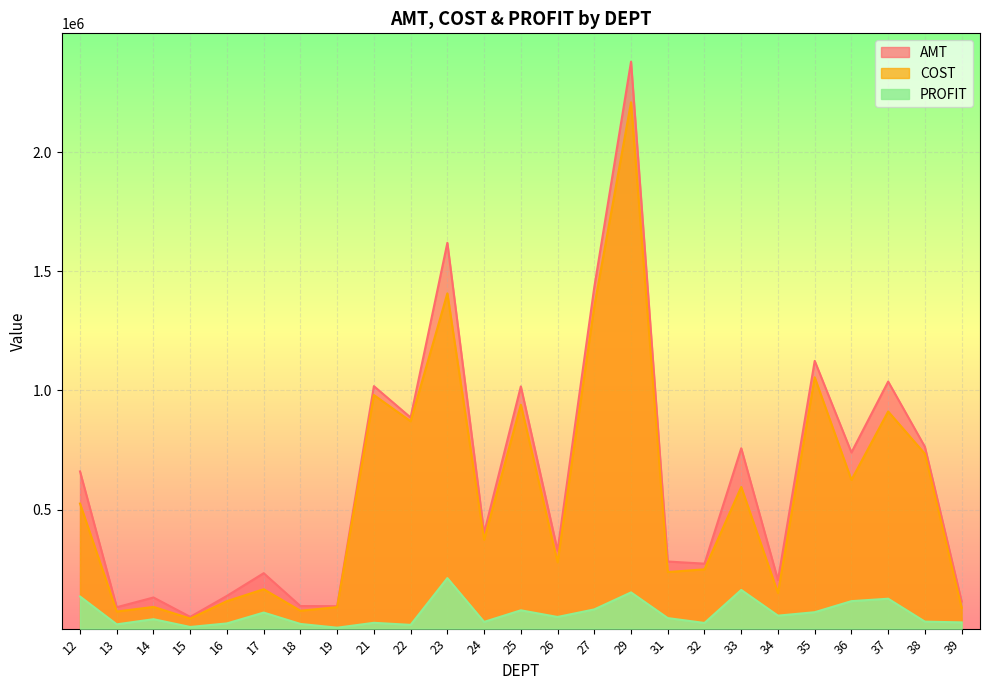

What is the difference between the maximum and second lowest values in the PROFIT series?

205195.9